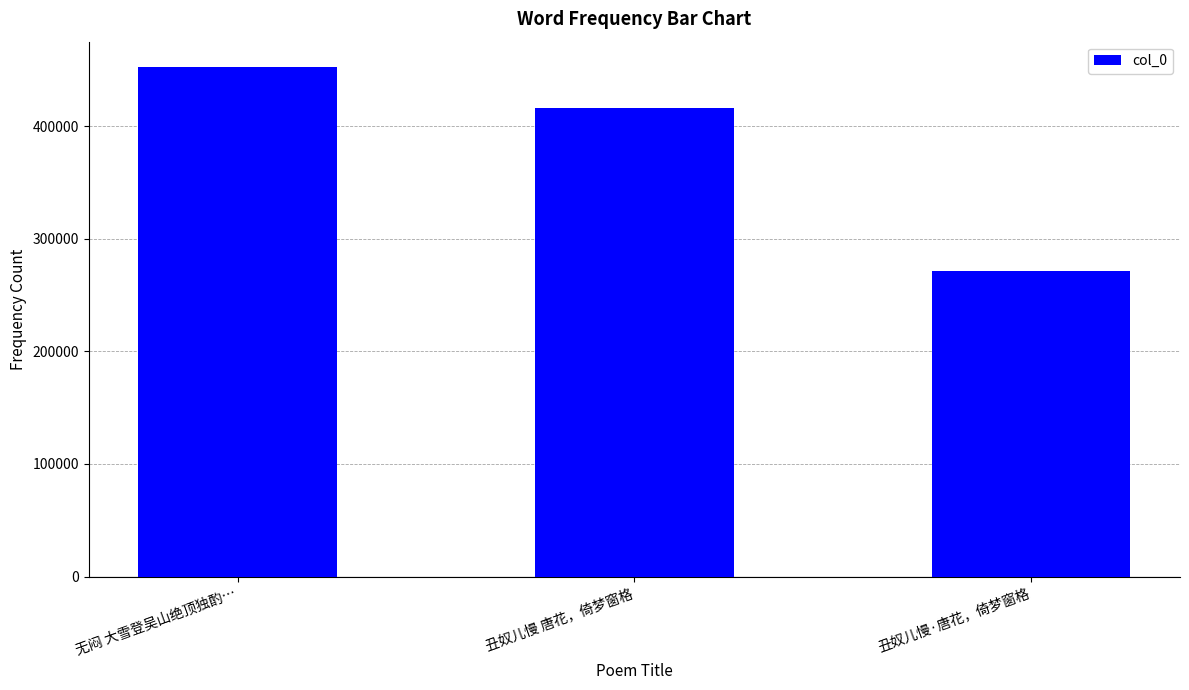

Reading left to right, transcribe all the data shown in this chart.

452584	416335	271295